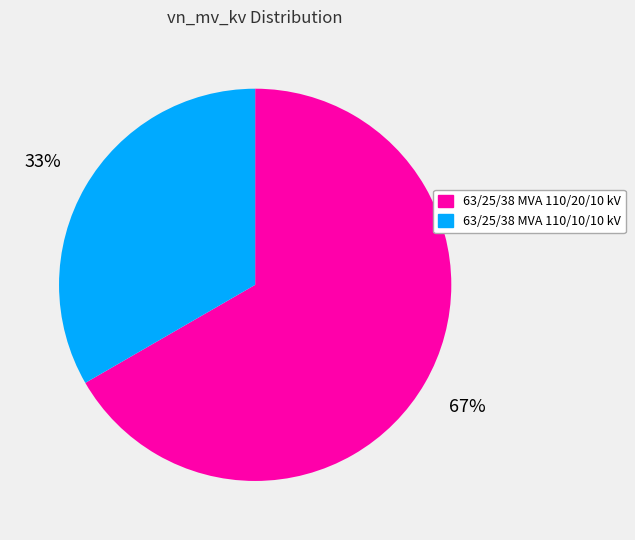

How many slices are in this pie chart?

2